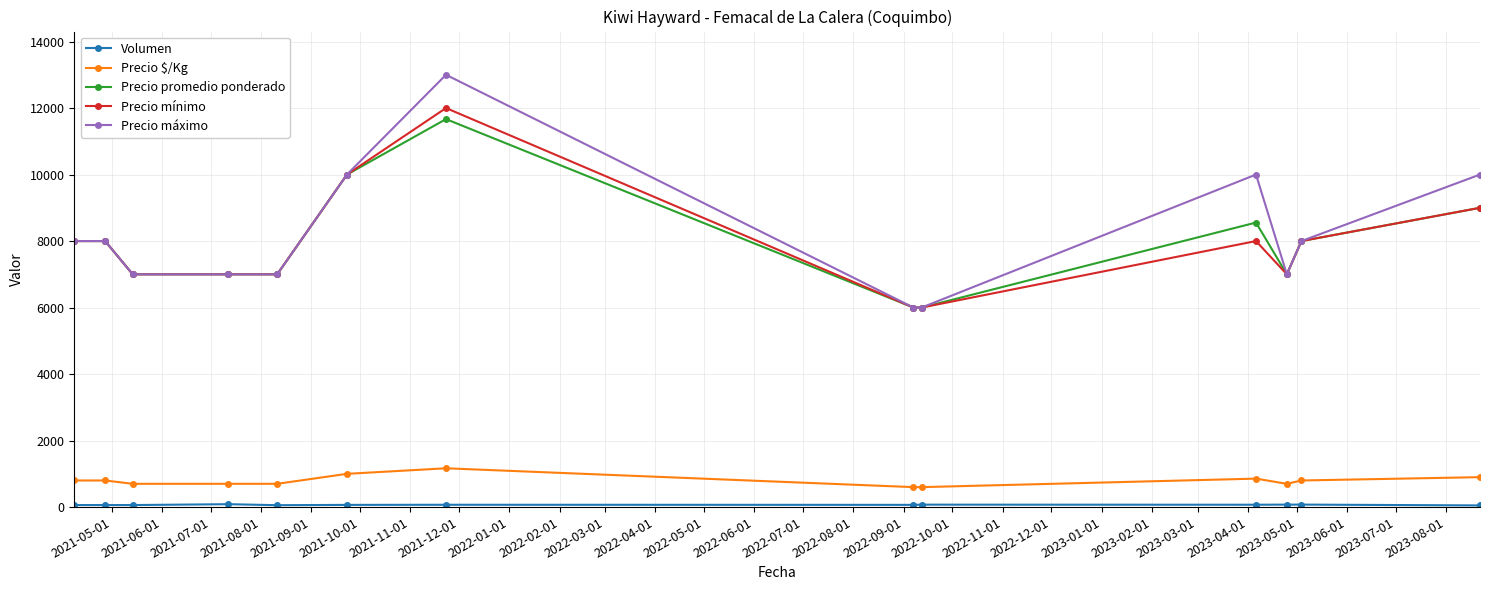

What is the average value of the Precio mínimo series?

7923